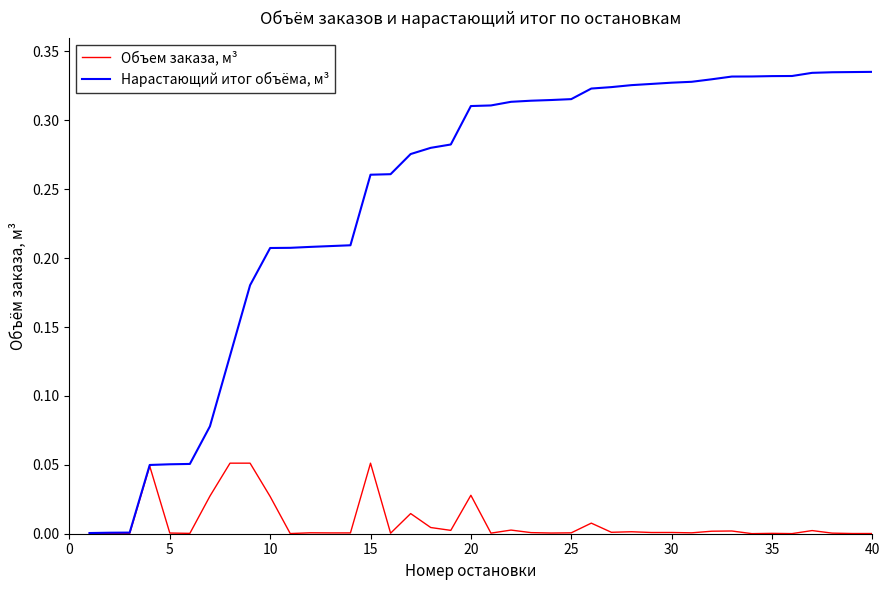

Which series has the widest spread of values?

Нарастающий итог объёма, м³